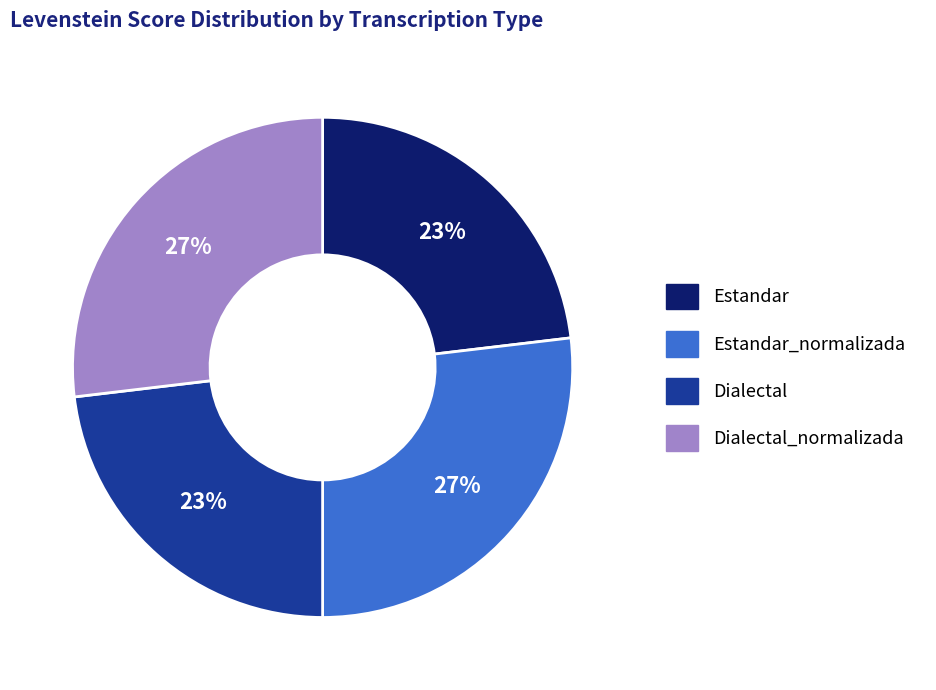

Is there a majority slice in this chart?

No